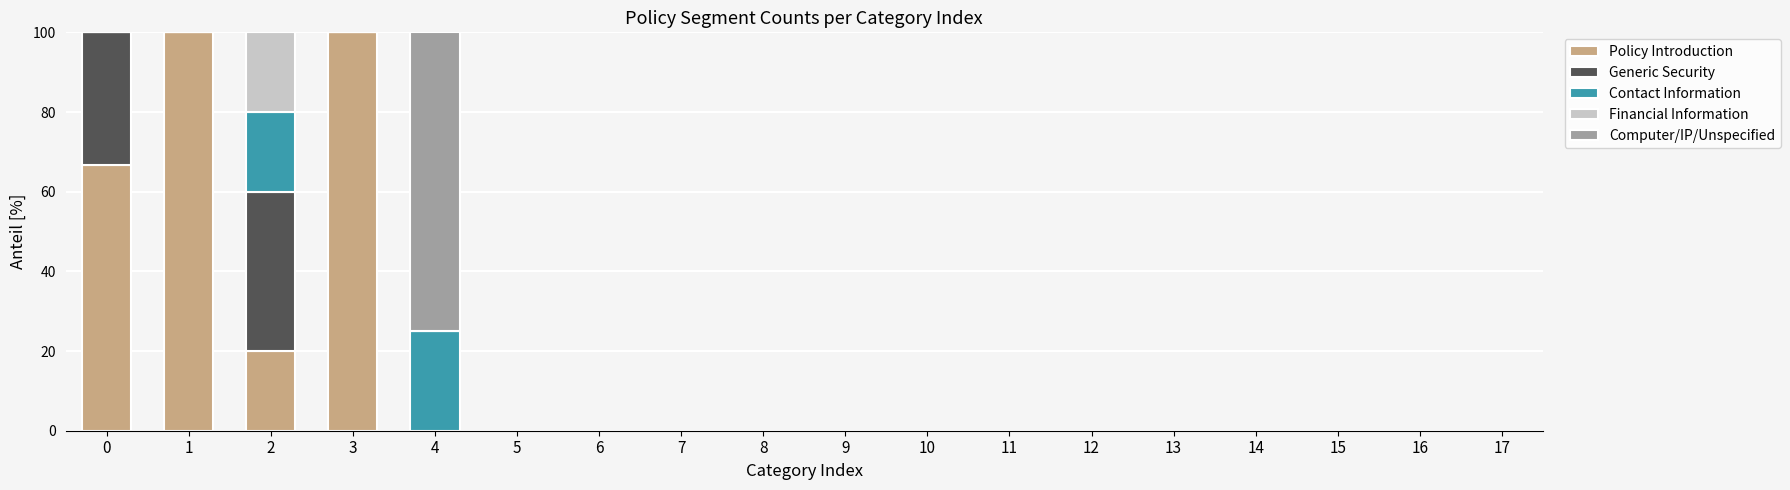

The value of Policy Introduction at 11 is 31.2. True or false?

False